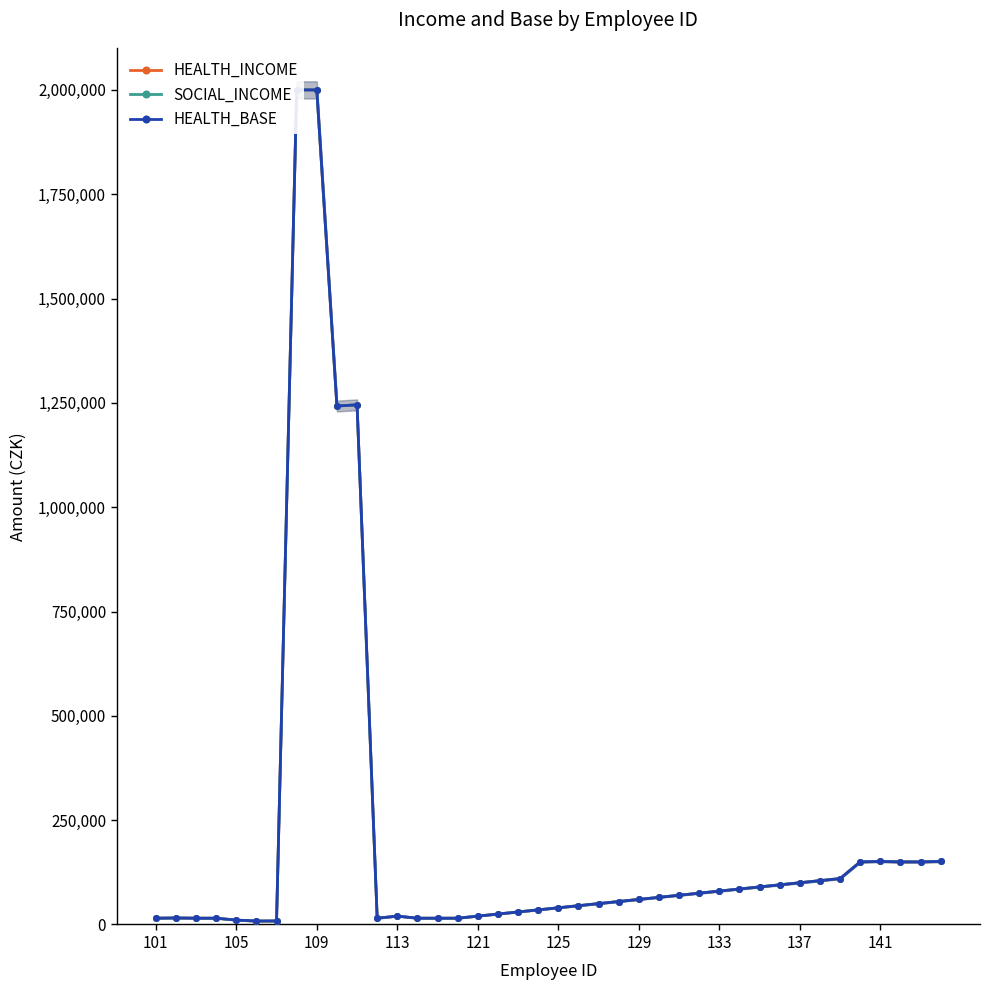

Is the value of SOCIAL_INCOME at 113 greater than the value of HEALTH_INCOME at 26?

No